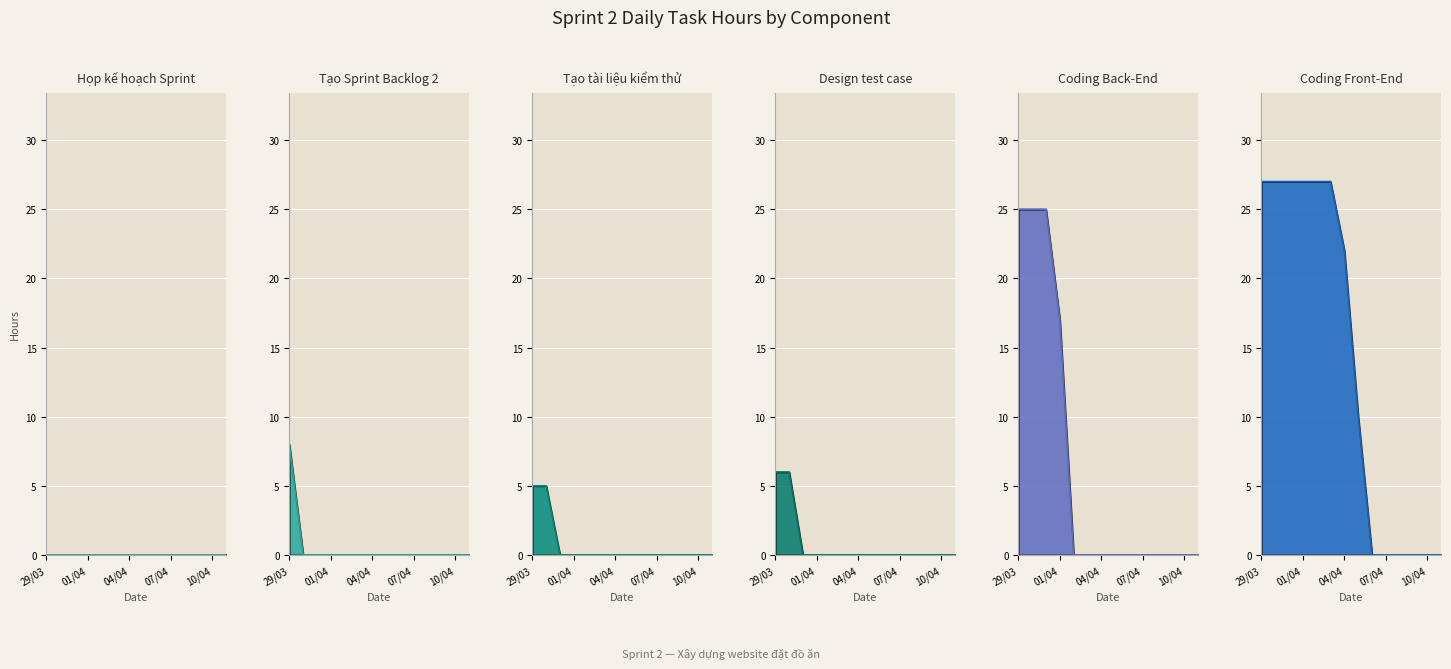

The value of Coding Back-End at 06/04 is -17. True or false?

False